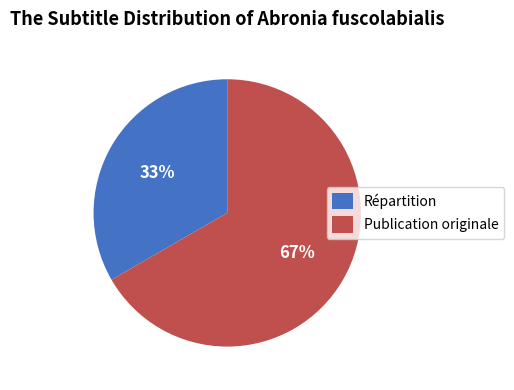

To the nearest percent, what is the combined percentage of Publication originale and Répartition?

100%